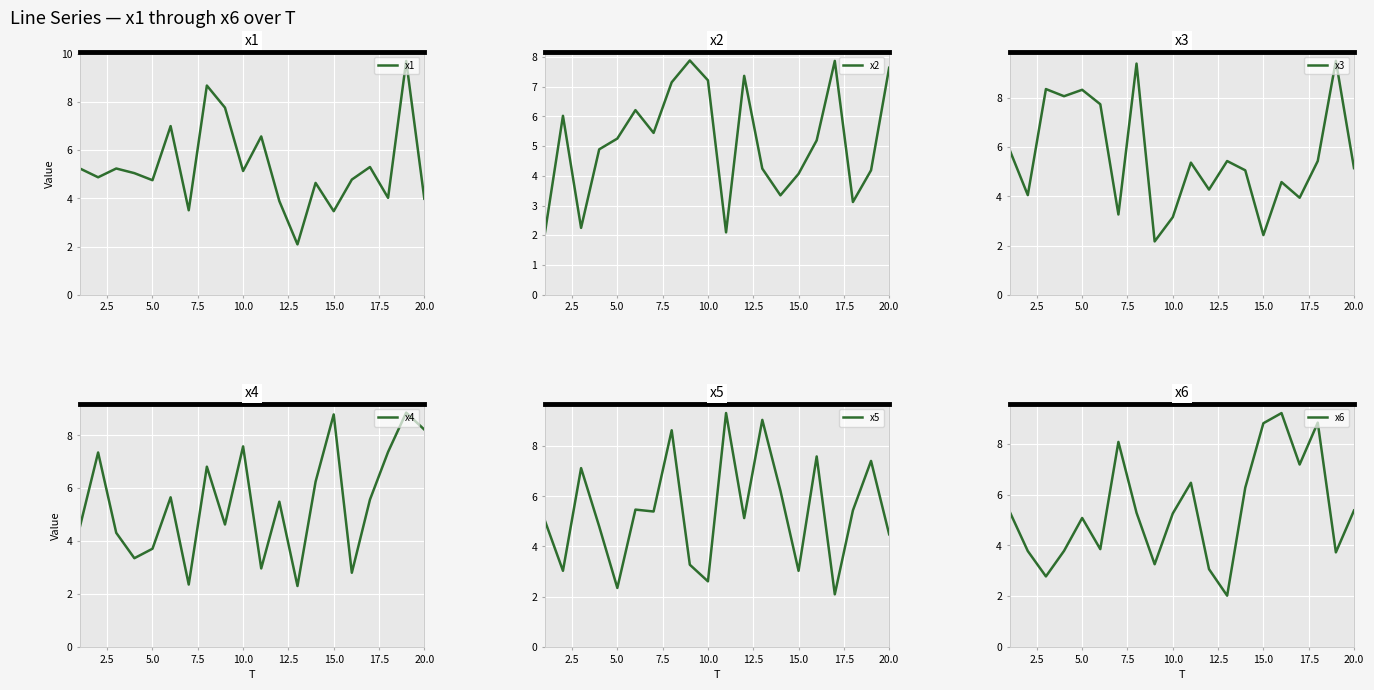

What is the minimum value for x1?

2.1